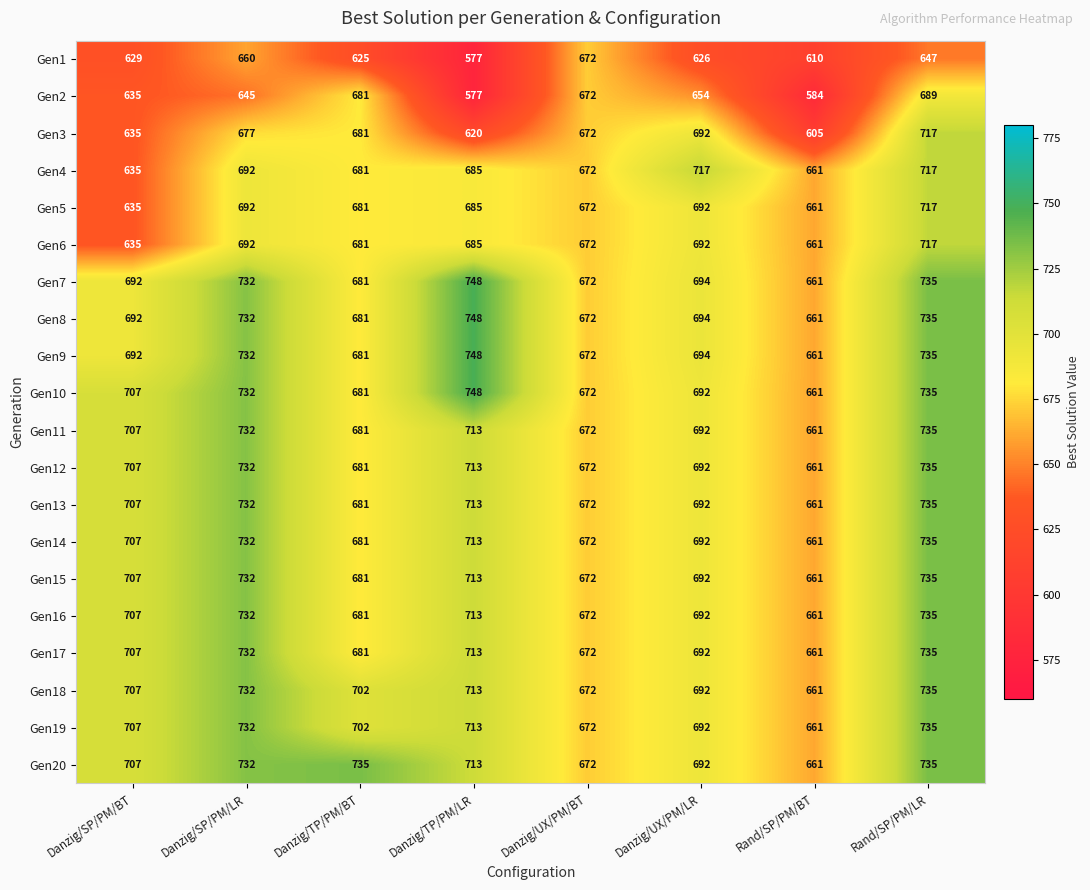

What is the difference between the second highest and second lowest values in the Gen16 series?

60